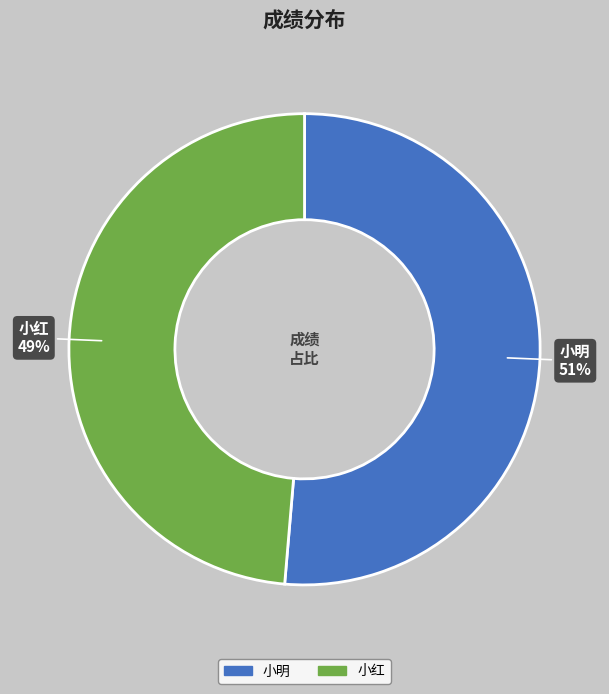

To the nearest percent, what is the combined percentage of 小明 and 小红?

100%